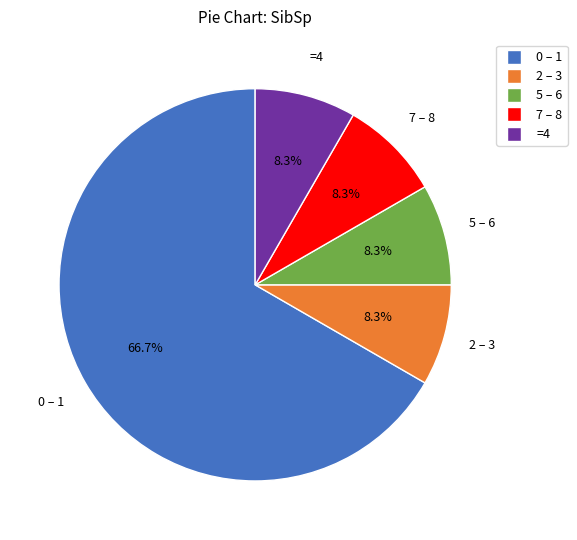

Is there any slice that represents more than half of the pie?

Yes